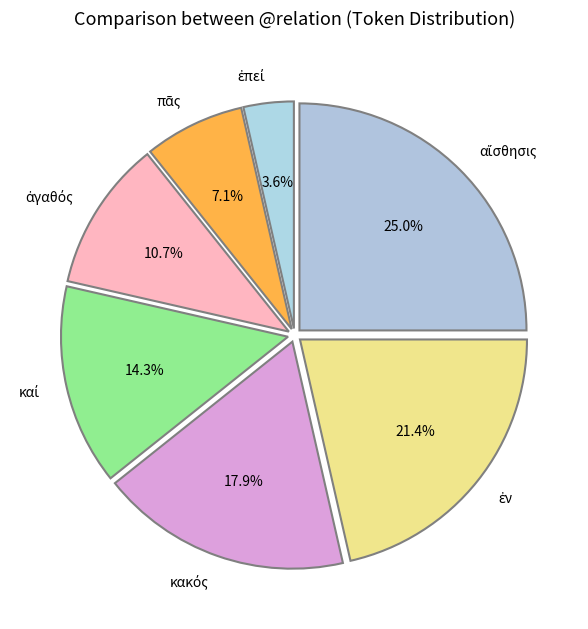

Is there any slice that represents more than half of the pie?

No